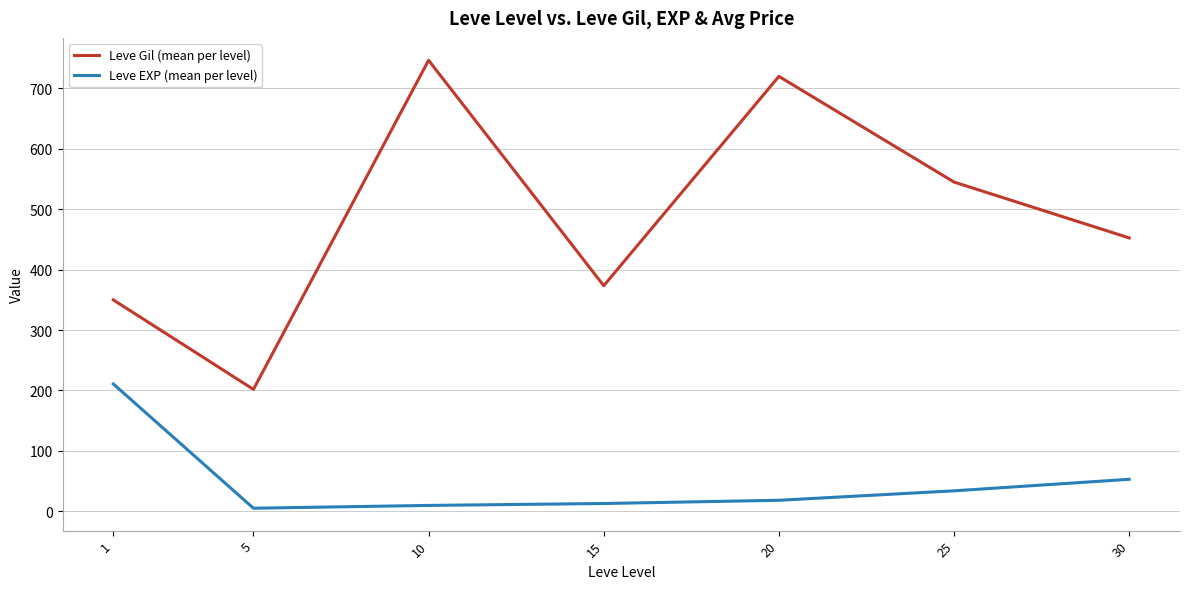

What is the approximate value of Leve EXP (mean per level) at 1?

210.7